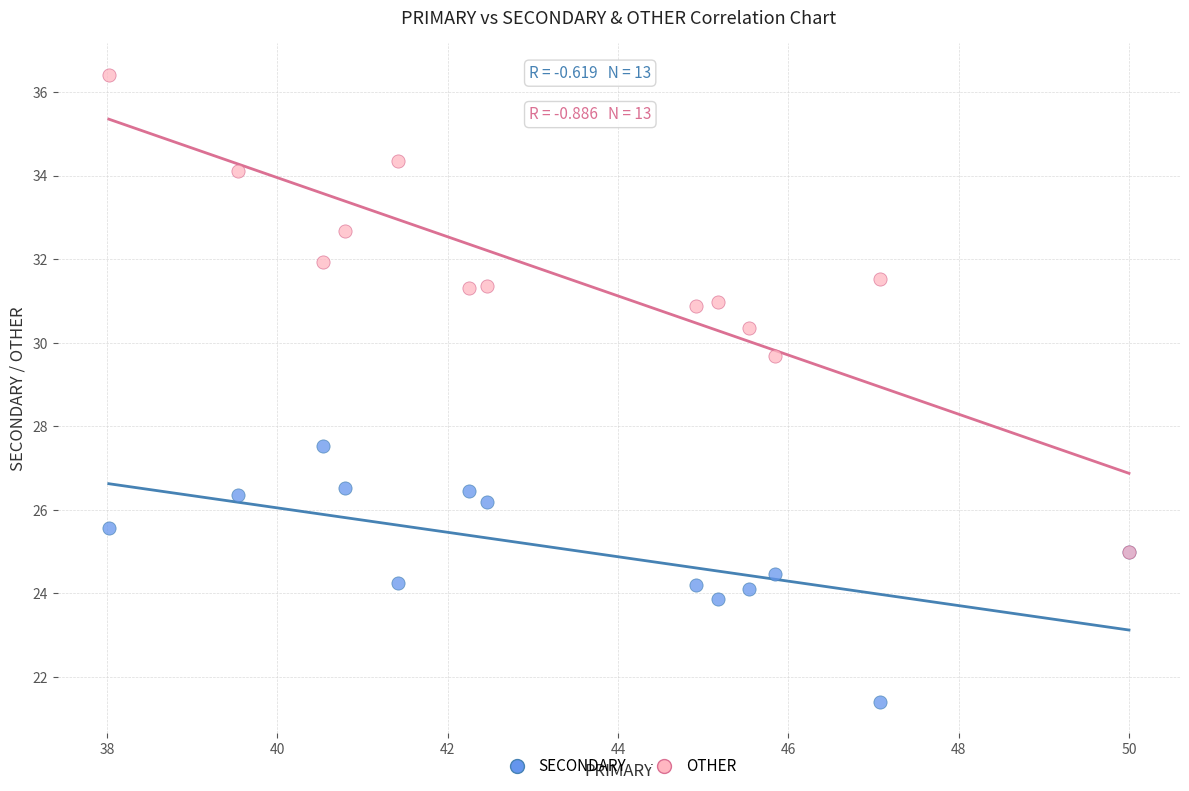

Which series reaches the minimum Y coordinate?

SECONDARY